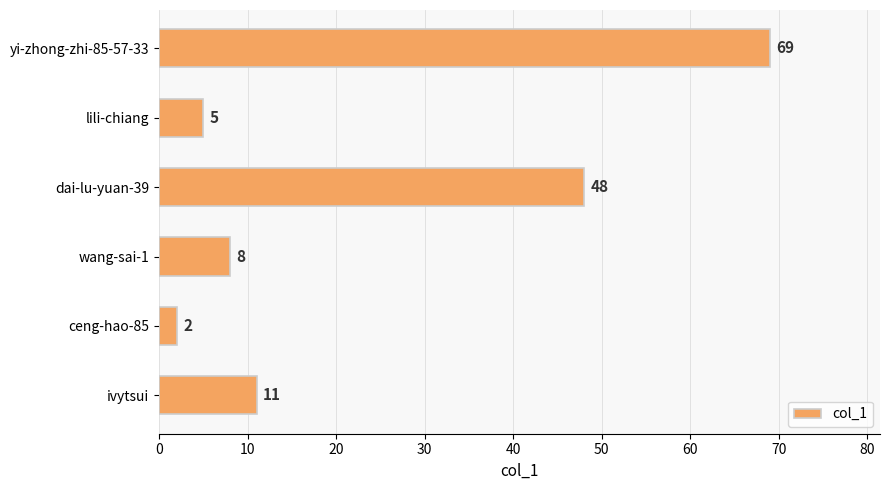

Rank the categories by value from highest to lowest.

yi-zhong-zhi-85-57-33, dai-lu-yuan-39, ivytsui, wang-sai-1, lili-chiang, ceng-hao-85